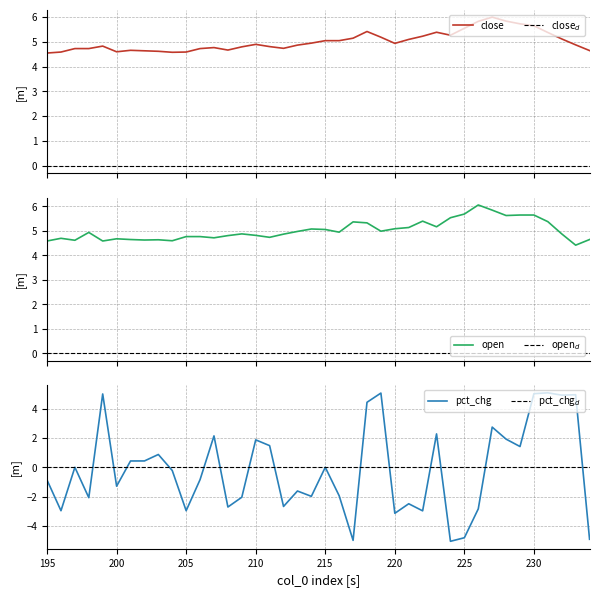

How many times do close and pct_chg cross each other?

4